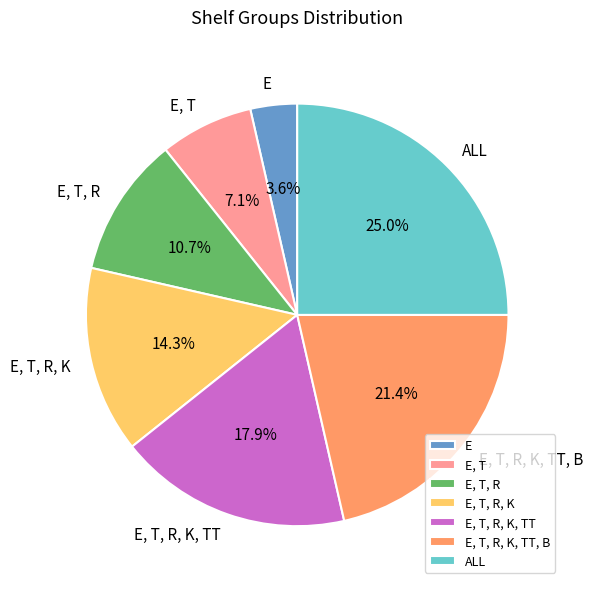

To the nearest percent, what percentage of the pie is E?

4%